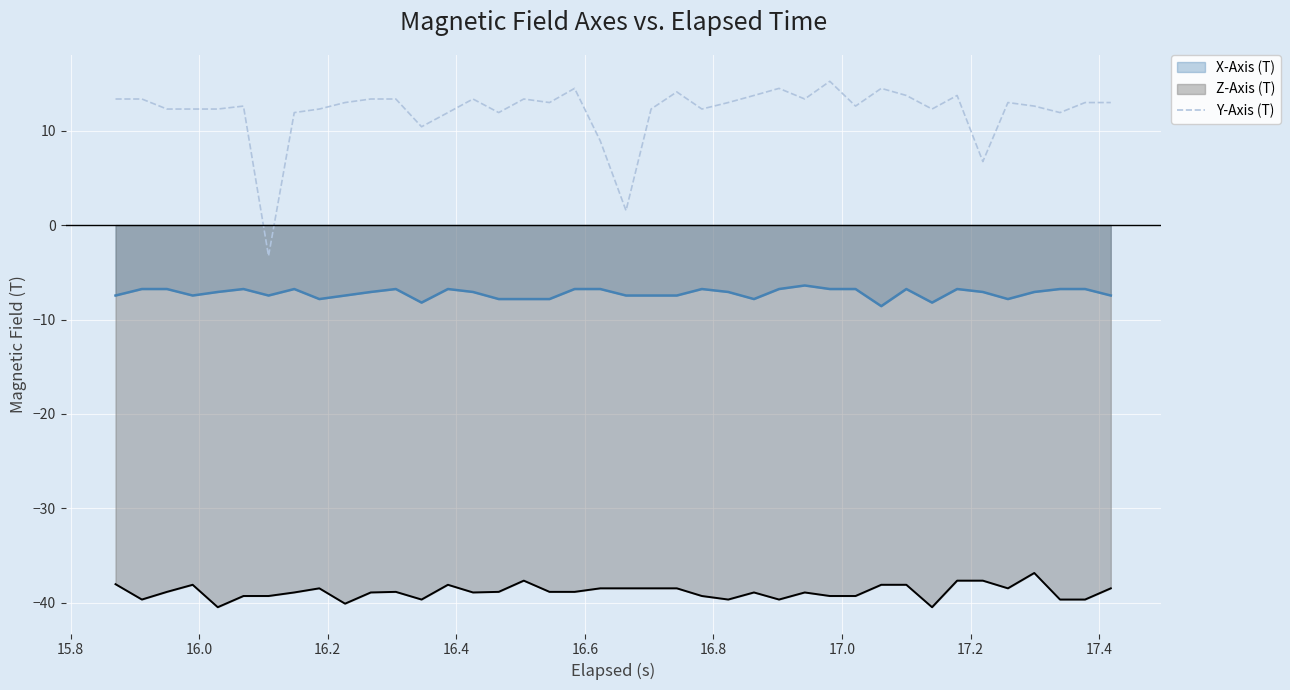

What is the maximum value shown in the chart?

15.2